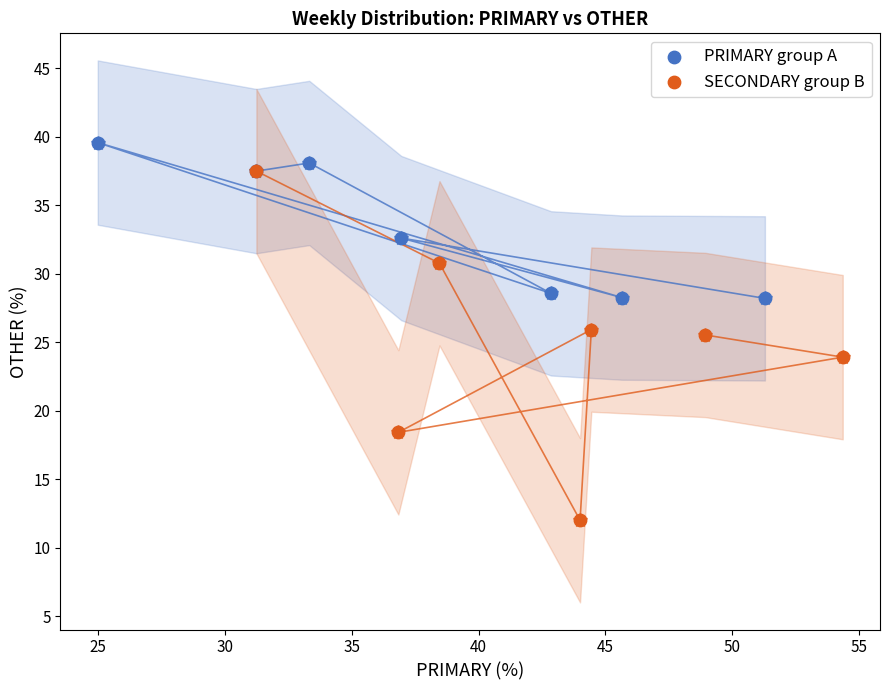

Which series contains the lowest Y value?

SECONDARY group B